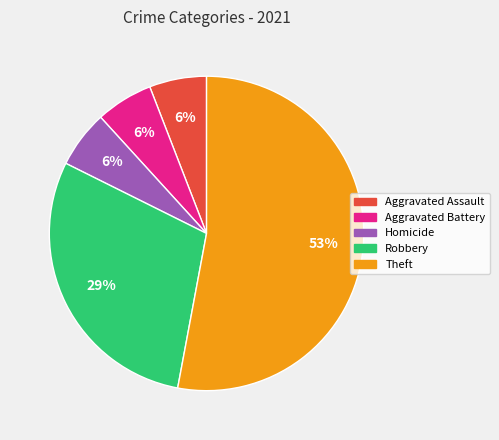

How many slices are in this pie chart?

5